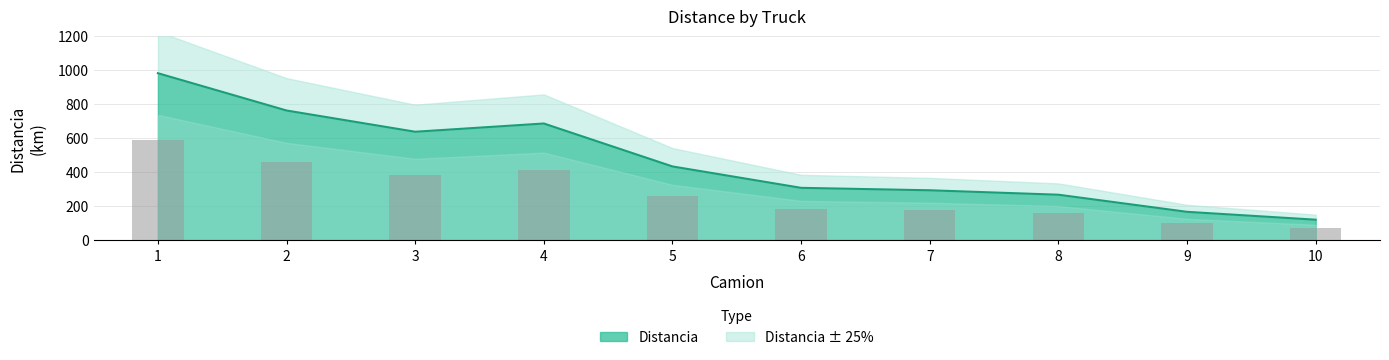

What is the greatest value displayed?

981.3